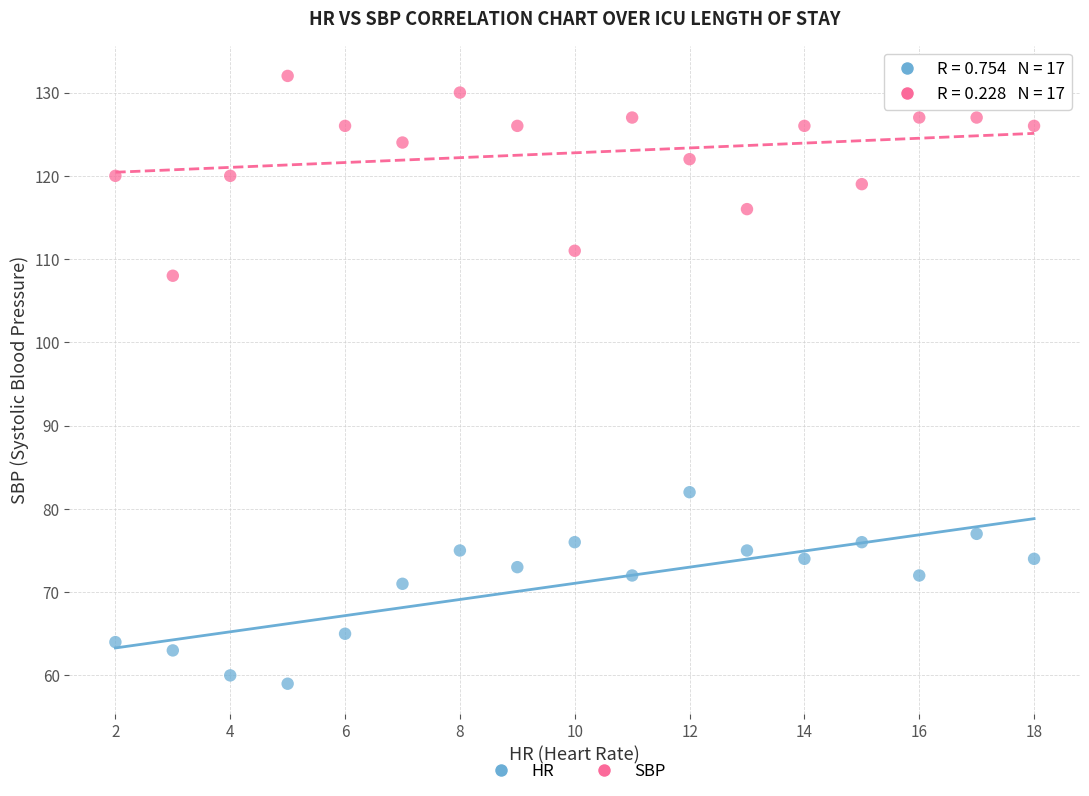

What are all the series names shown in the legend?

HR, SBP